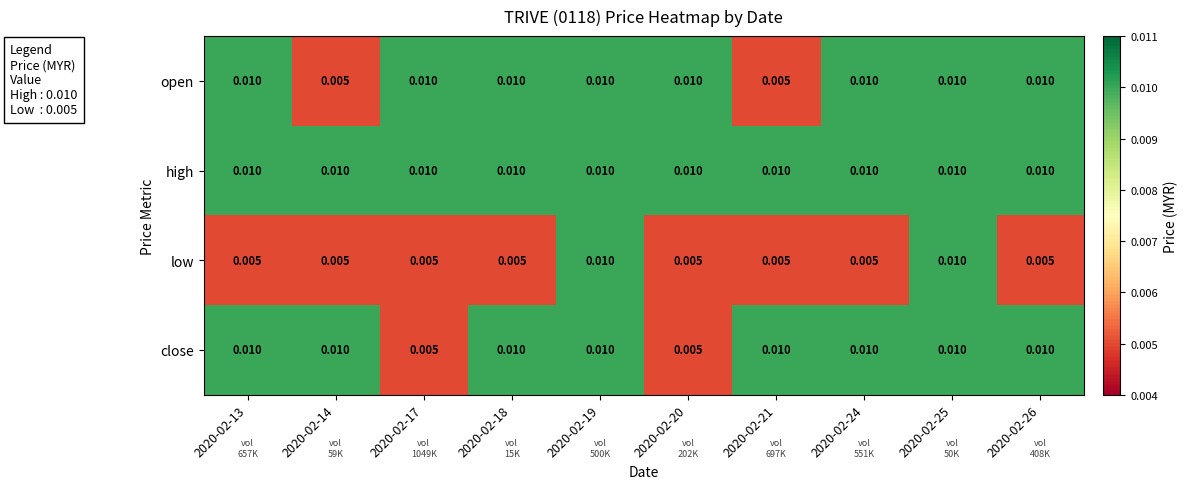

Between 2020-02-13 and 2020-02-17, which series saw the biggest shift?

close